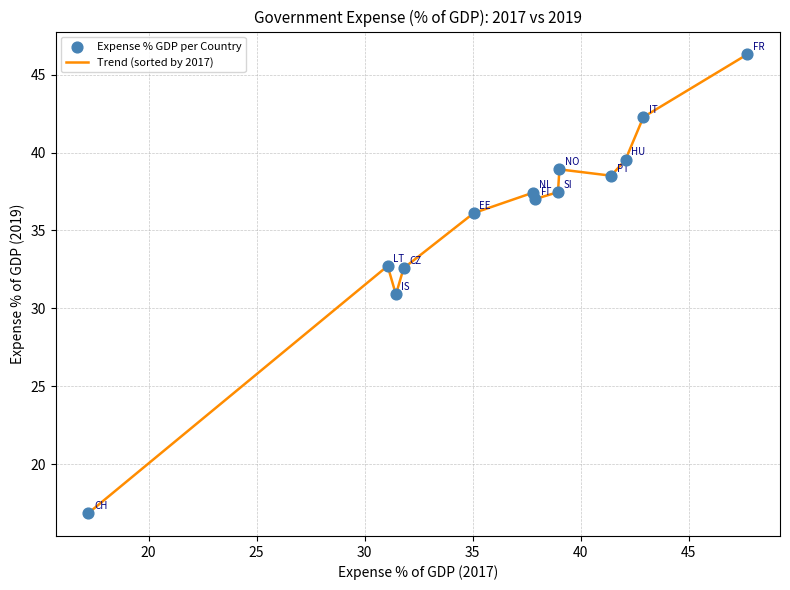

What is the minimum value shown in the chart?

16.9